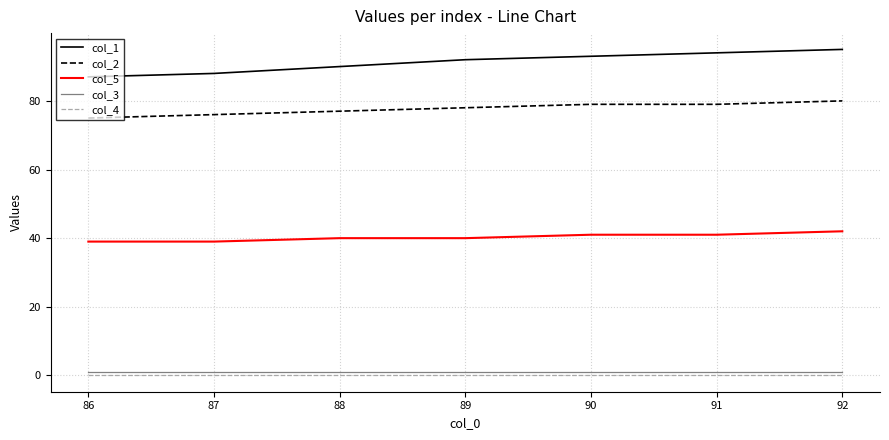

Which series has the widest spread of values?

col_1